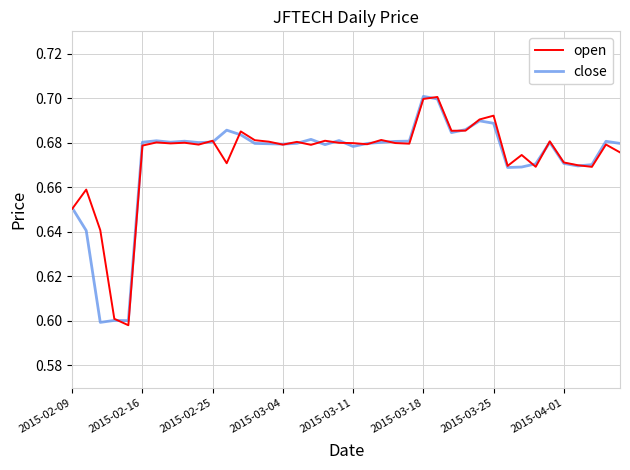

True or false: open has a value of 0.4 at 2015-03-18.

False